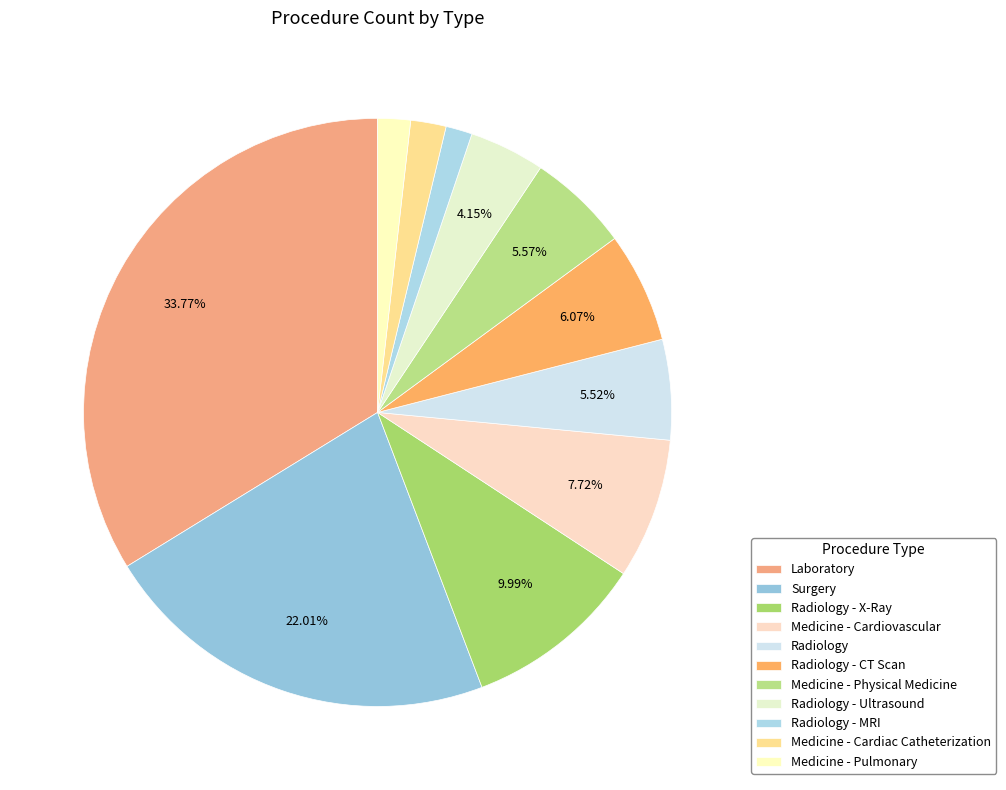

How many slices are in this pie chart?

11